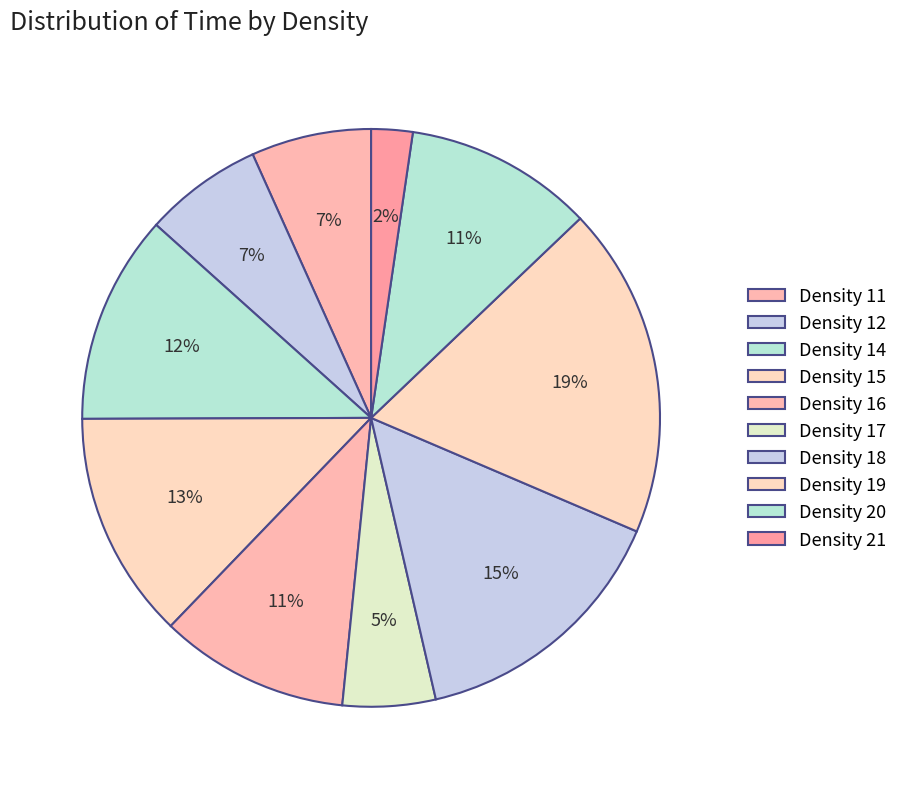

What is the smallest slice in the pie chart?

21